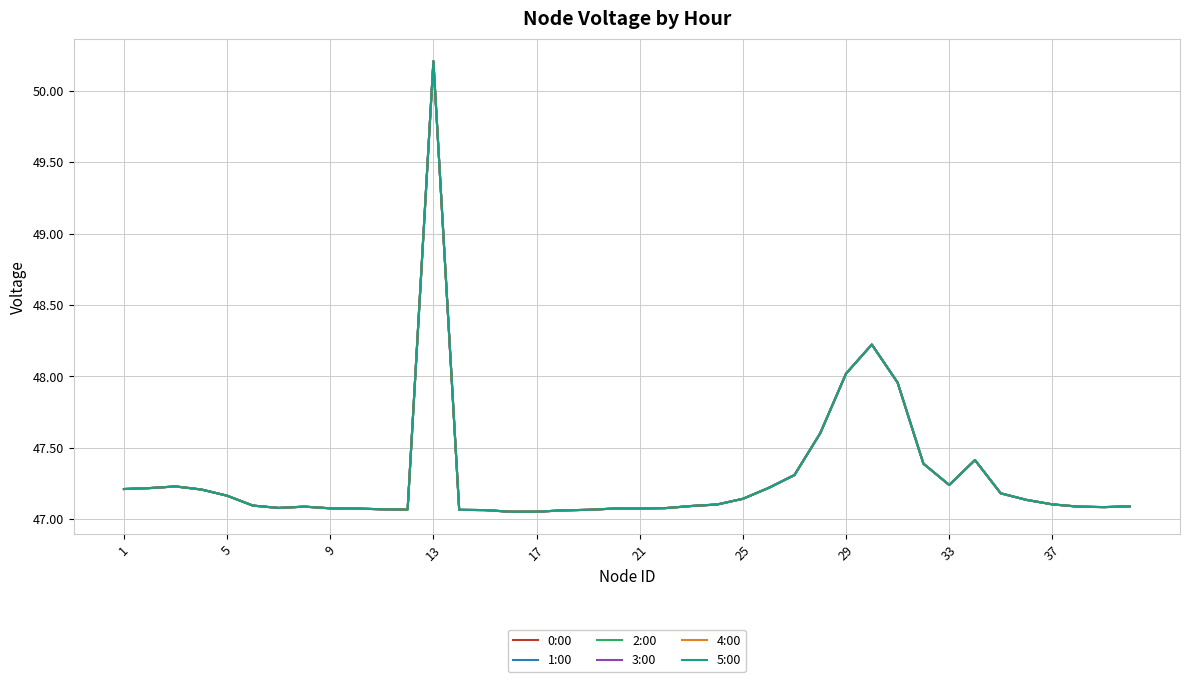

In 4:00, how many points are lower than both neighbors (excluding endpoints)?

5